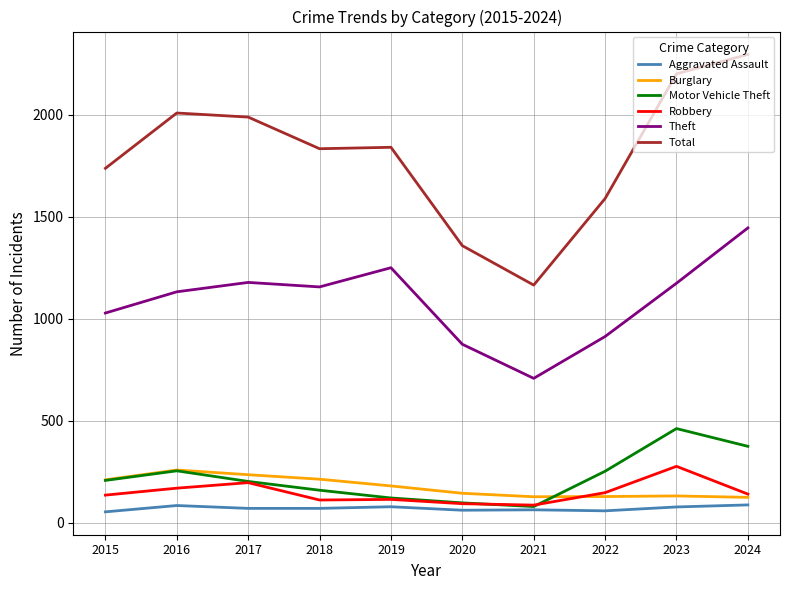

Is this an area chart (filled region under the line)?

No